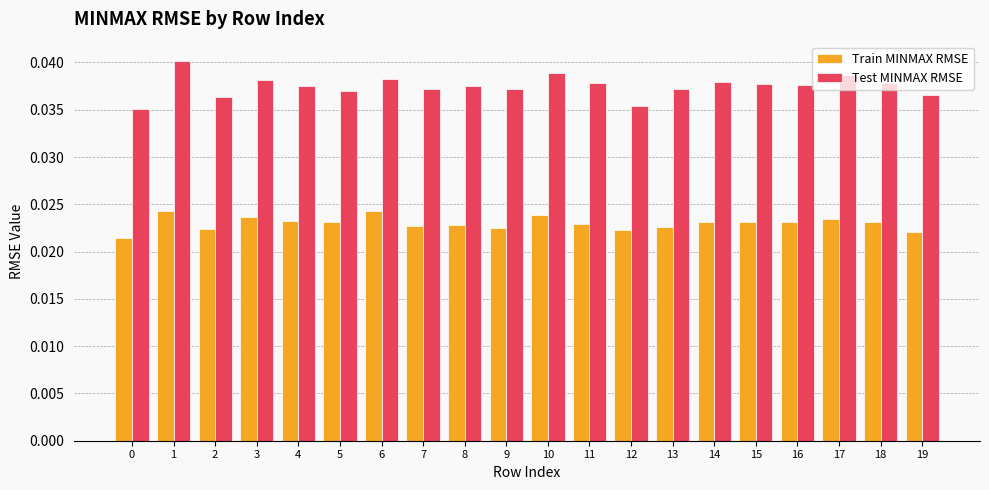

What is the total value across all series at 9?

0.1